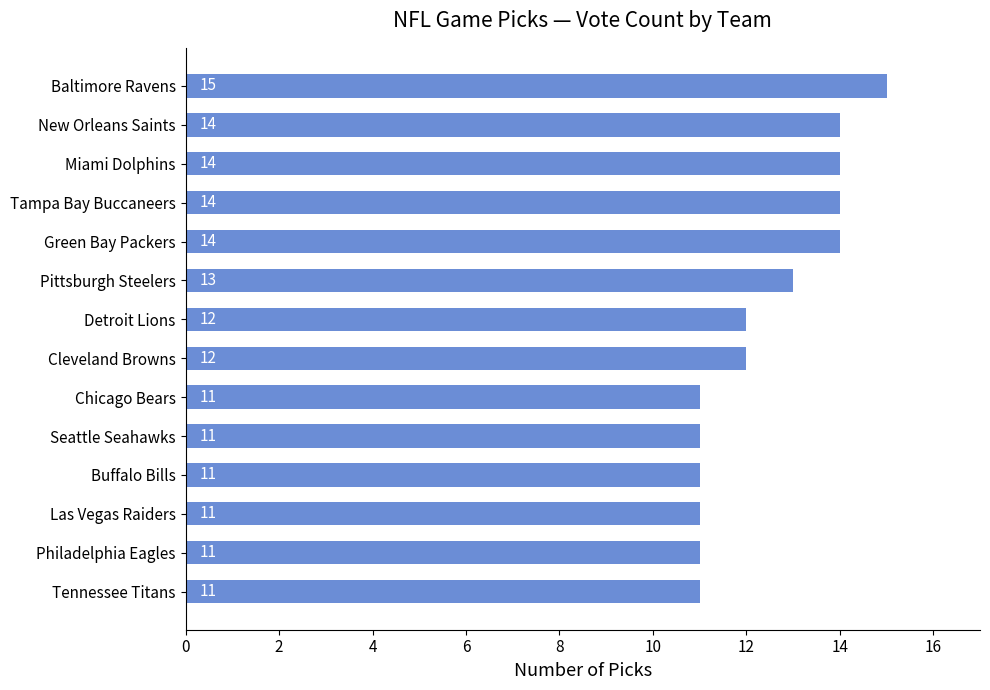

How many bars are there in total?

14